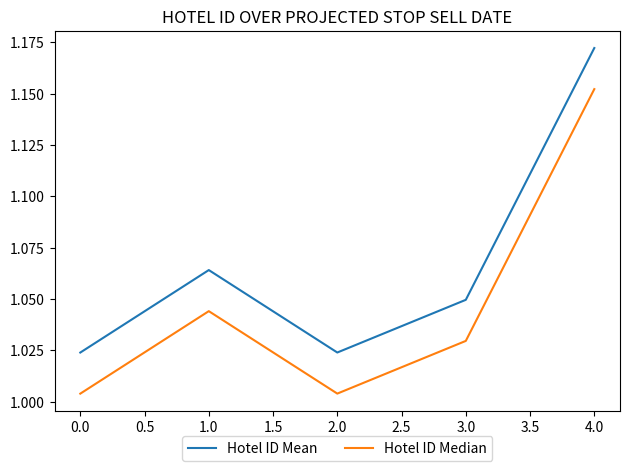

What are all the series names shown in the legend?

Hotel ID Mean, Hotel ID Median